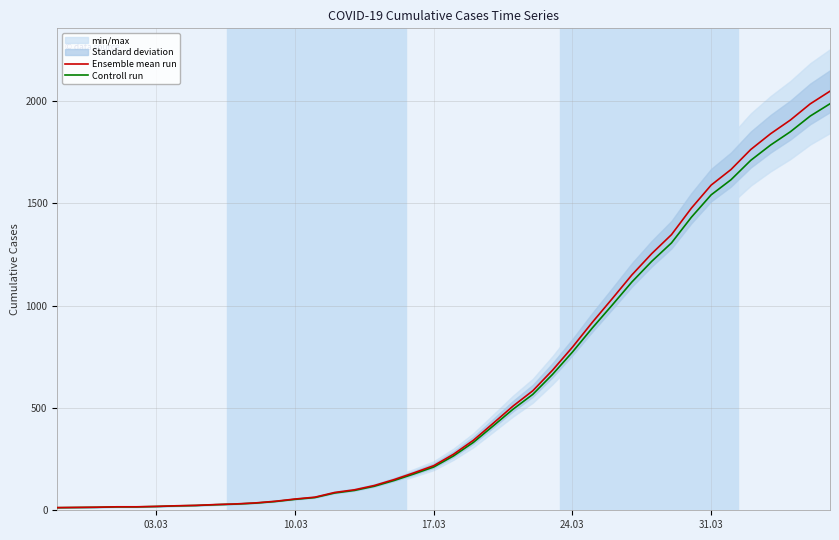

What is the maximum value for Ensemble mean run?

2048.0